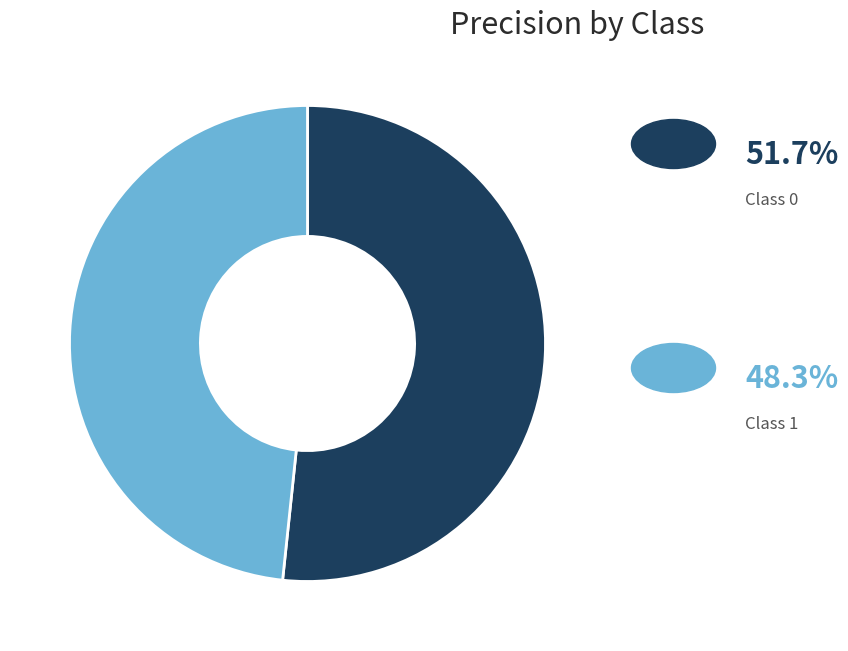

Does any single category account for the majority?

Yes